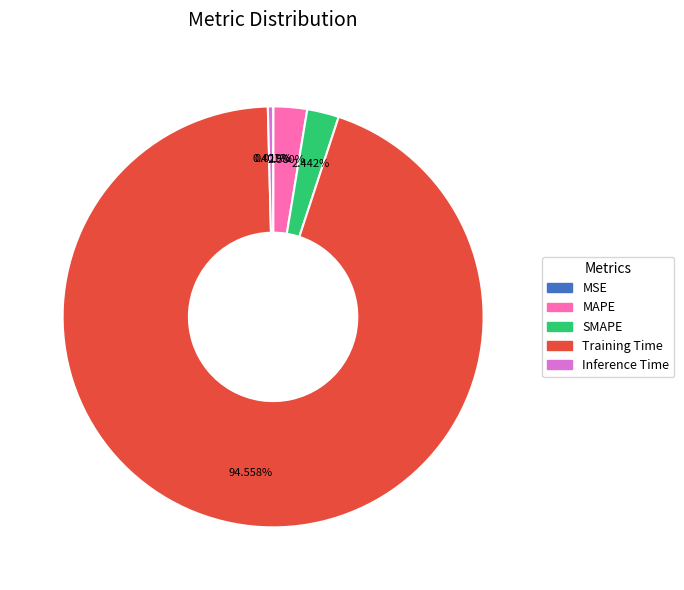

Does SMAPE represent more than half of the total?

No